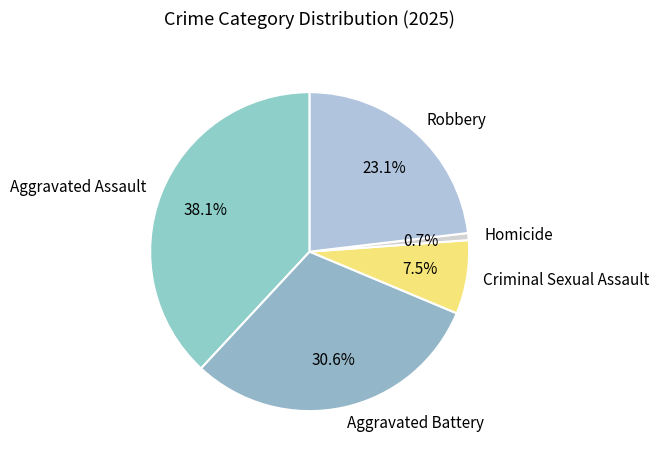

How many segments does this pie chart have?

5